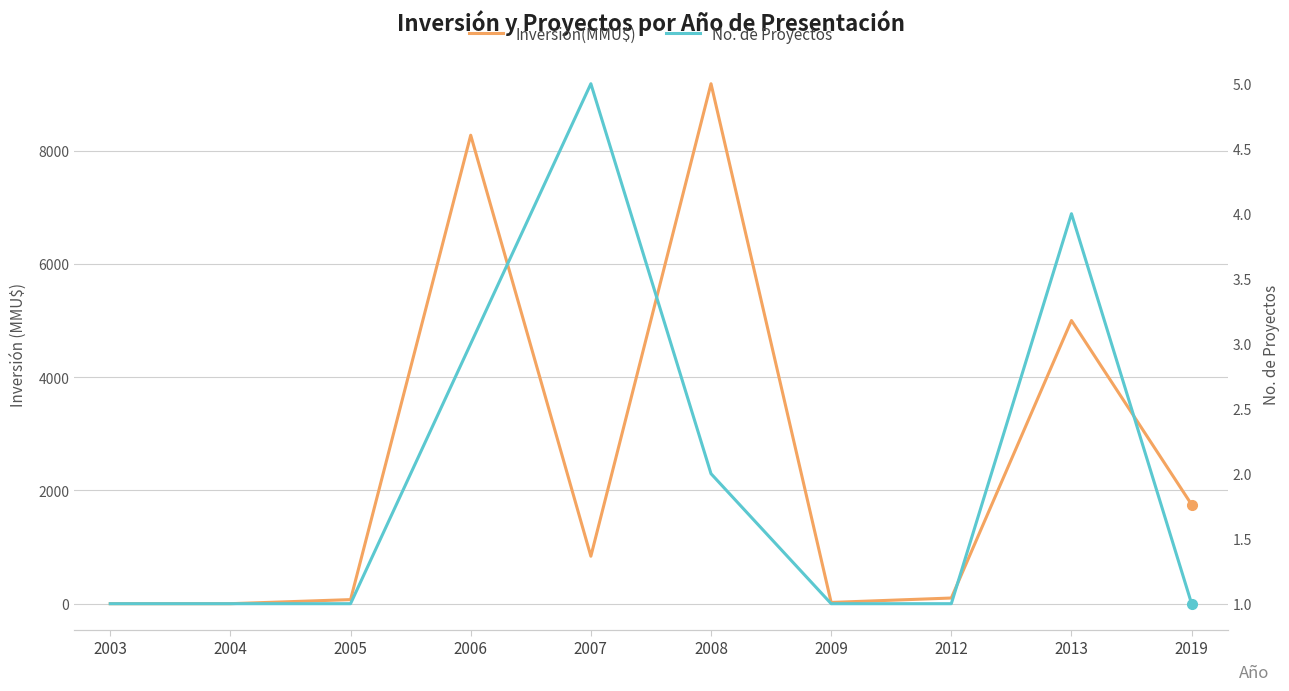

Rank the categories by No. de Proyectos value from lowest to highest.

2003, 2004, 2005, 2009, 2012, 2019, 2008, 2006, 2013, 2007